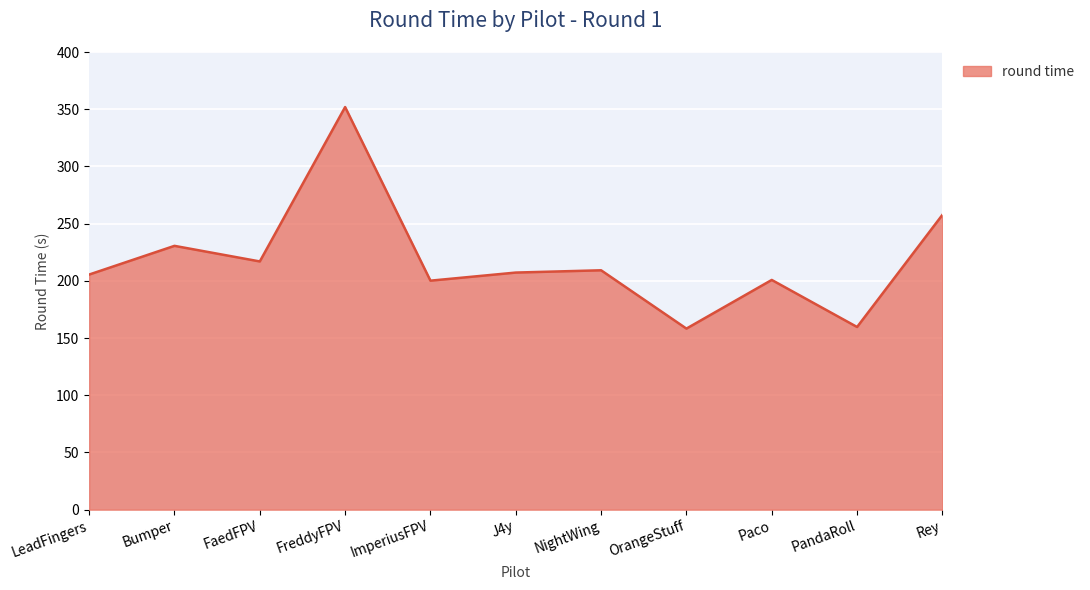

Count the number of data series in this chart.

1